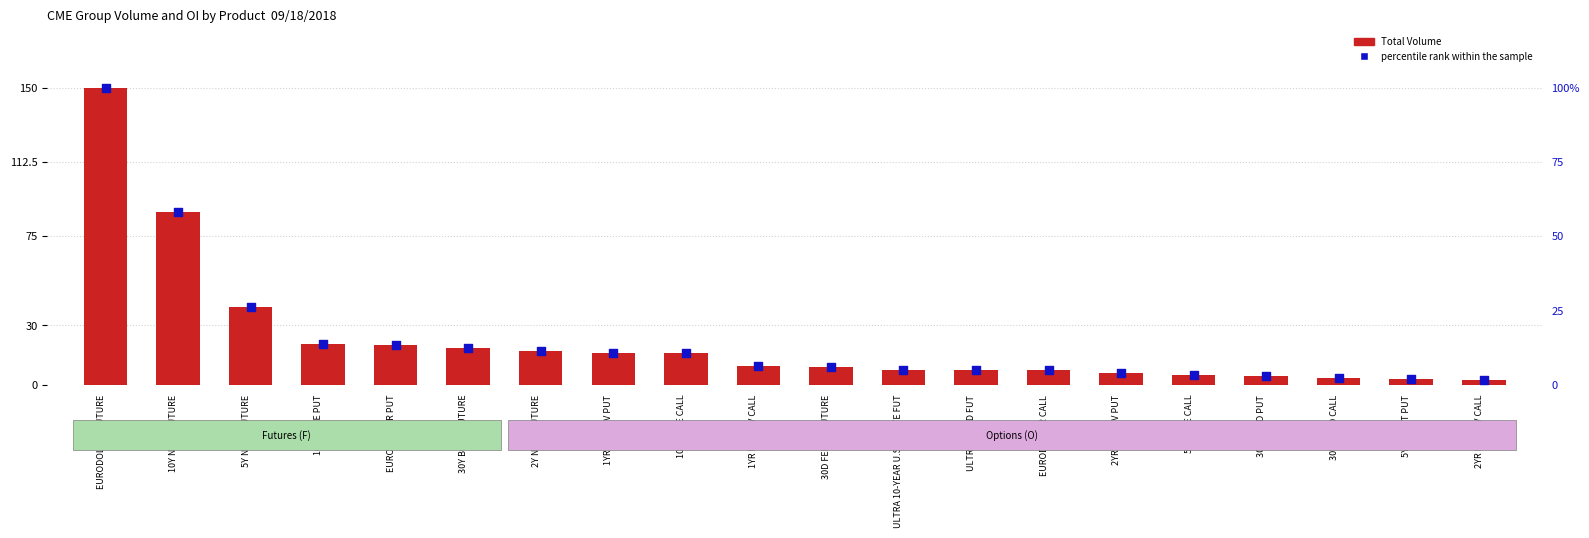

Which series has the largest Y range (max minus min)?

Total Volume